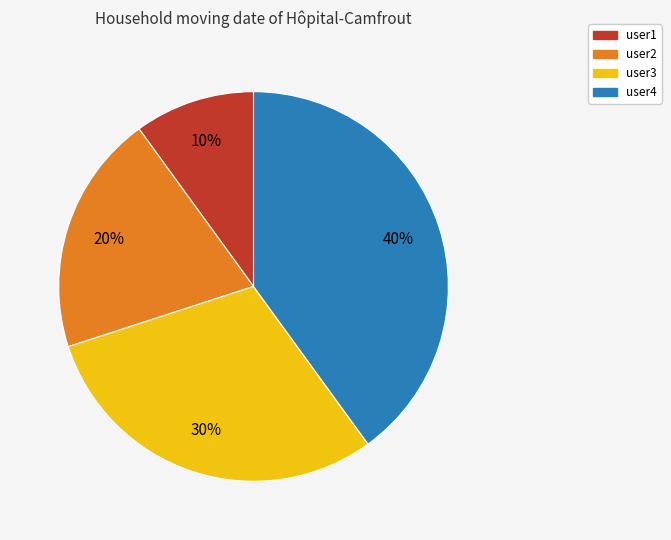

Is user3 the majority of the pie?

No